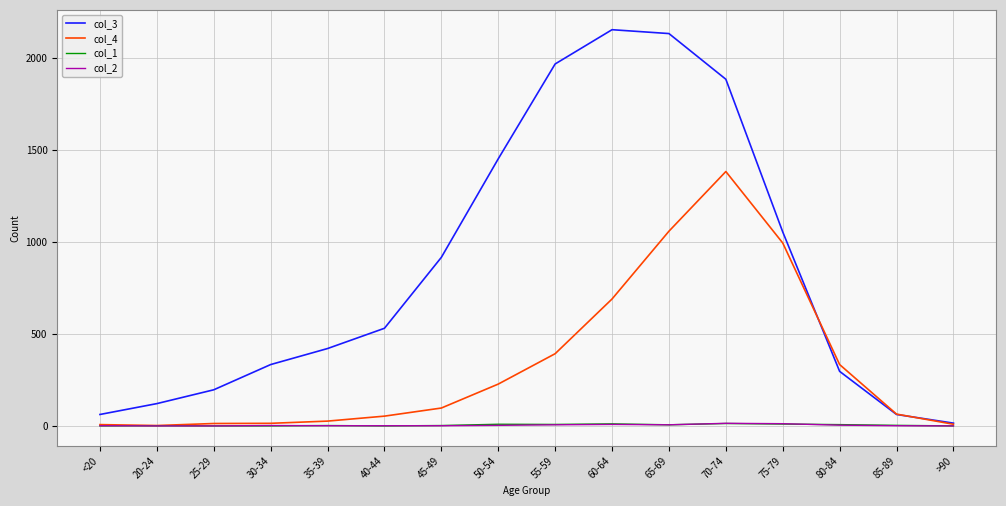

Which series has the largest range (max minus min)?

col_3